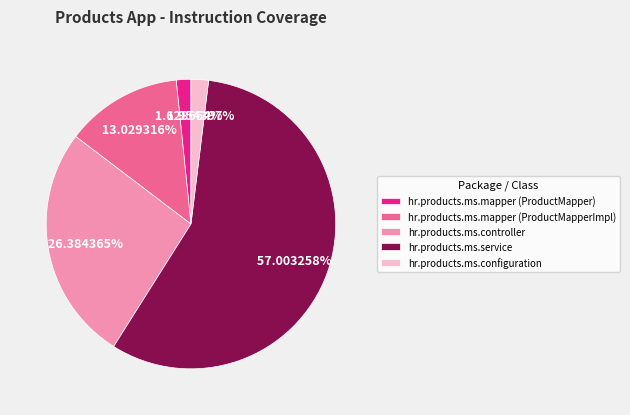

What percentage is the hr.products.ms.mapper (ProductMapperImpl) slice, to the nearest percent?

13%